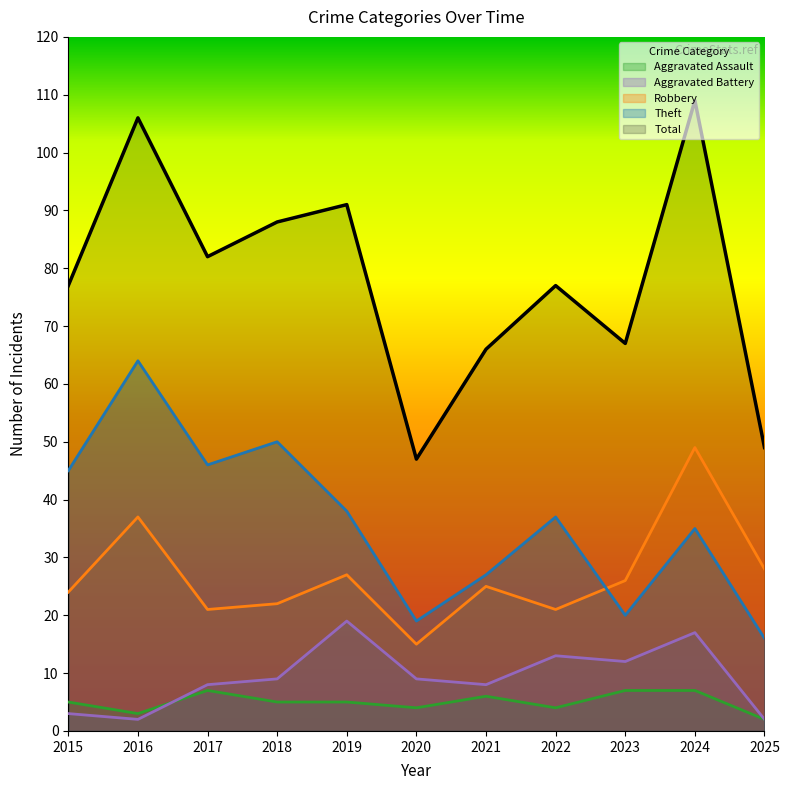

Reading left to right, transcribe all the data shown in this chart.

Aggravated Assault: 2015=5	2016=3	2017=7	2018=5	2019=5	2020=4	2021=6	2022=4	2023=7	2024=7	2025=2
Aggravated Battery: 2015=3	2016=2	2017=8	2018=9	2019=19	2020=9	2021=8	2022=13	2023=12	2024=17	2025=2
Robbery: 2015=24	2016=37	2017=21	2018=22	2019=27	2020=15	2021=25	2022=21	2023=26	2024=49	2025=28
Theft: 2015=45	2016=64	2017=46	2018=50	2019=38	2020=19	2021=27	2022=37	2023=20	2024=35	2025=16
Total: 2015=77	2016=106	2017=82	2018=88	2019=91	2020=47	2021=66	2022=77	2023=67	2024=109	2025=49